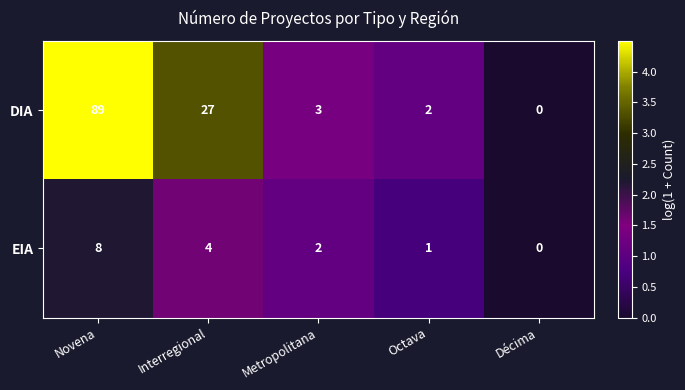

How many distinct data groups are displayed?

2